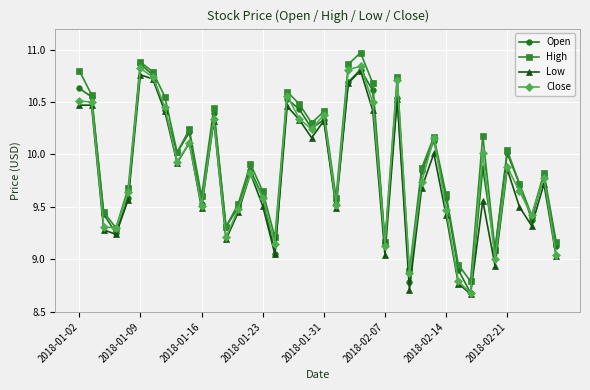

In High, how many points are higher than both neighbors (excluding endpoints)?

12